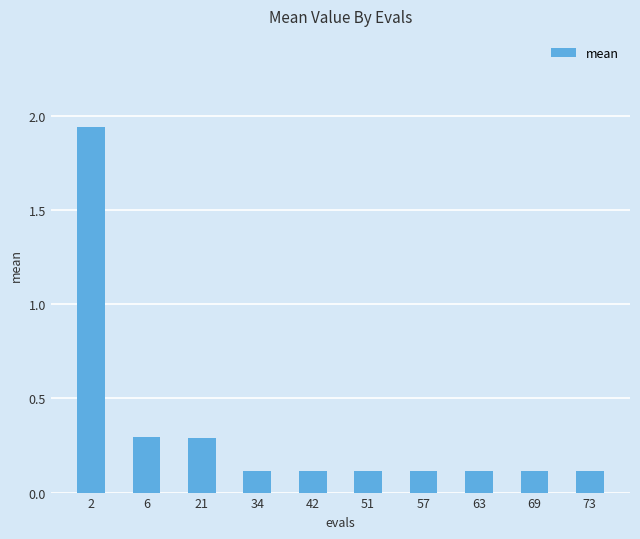

Are the bars grouped side by side (vs. stacked)?

No